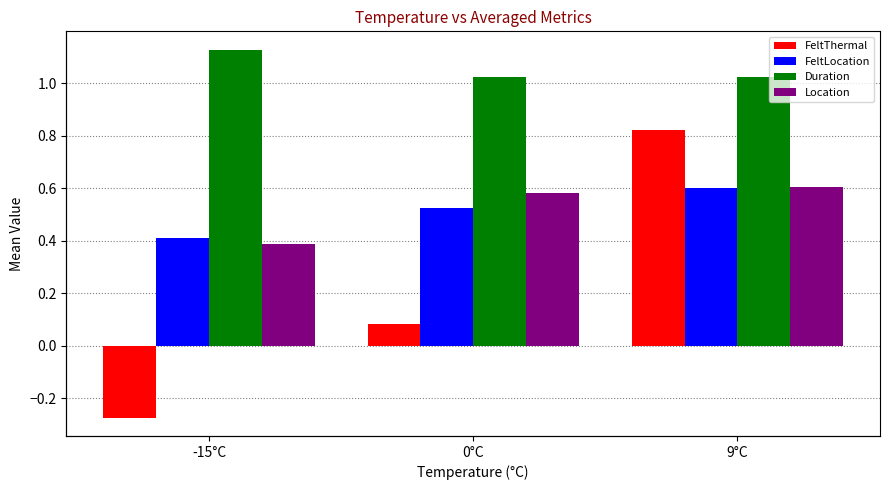

The Location series shows 0.1 at 0°C. True or false?

False